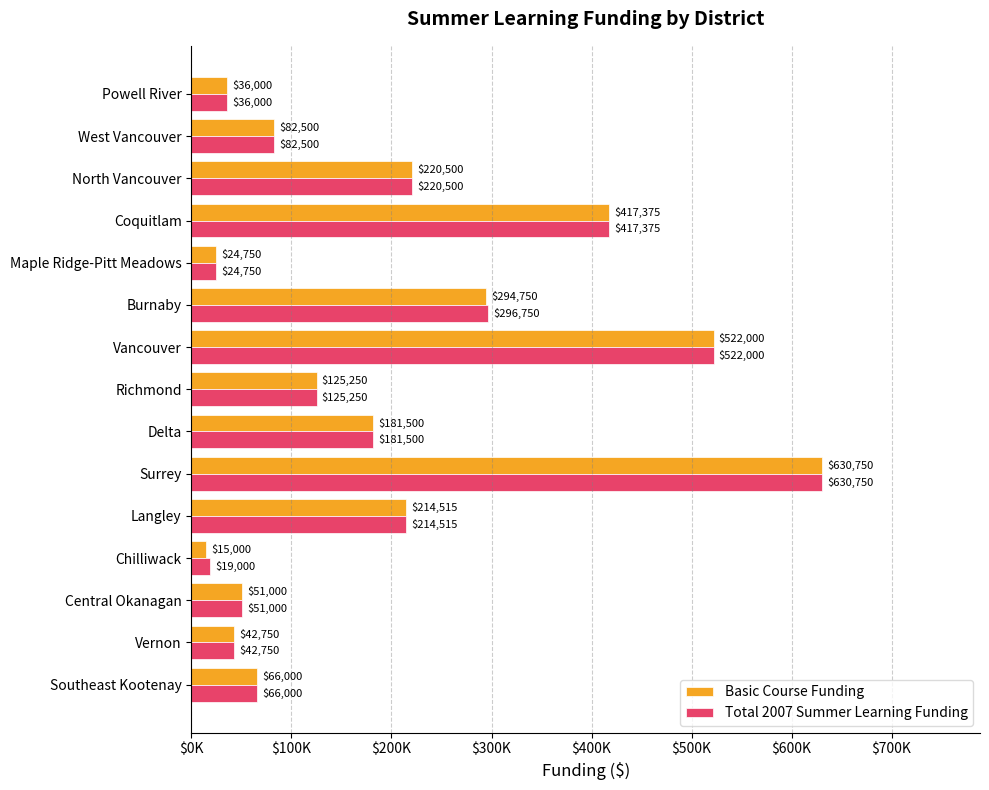

What is the difference between the second highest and second lowest values in the Basic Course Funding series?

497250